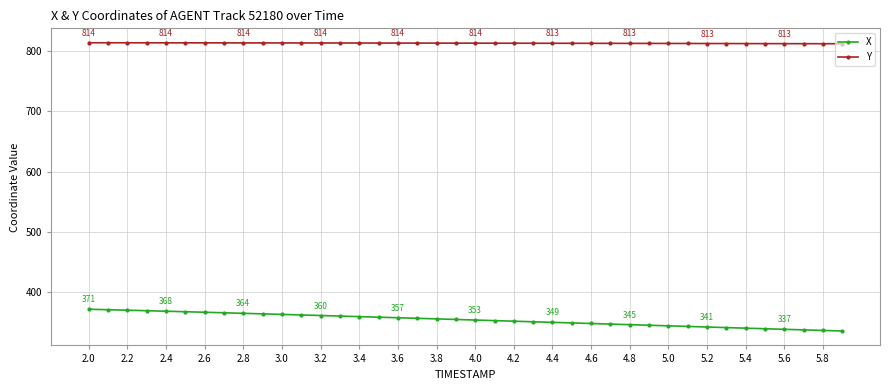

List the series in order of their overall mean, lowest first.

X, Y